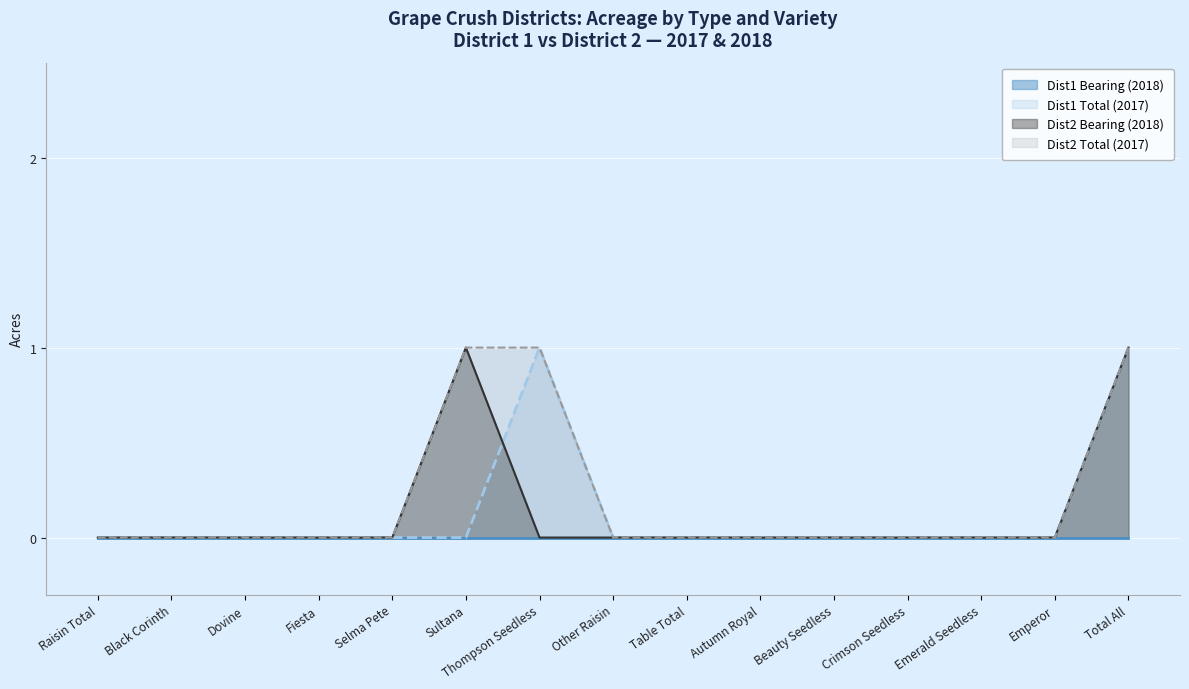

What position from the left is Dovine?

3